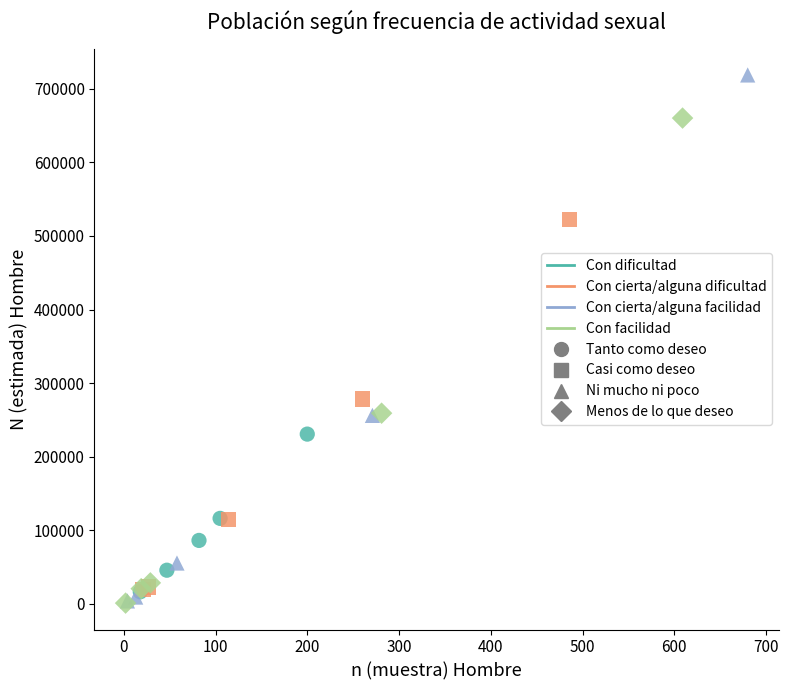

Which series has the largest Y range (max minus min)?

Con cierta/alguna facilidad